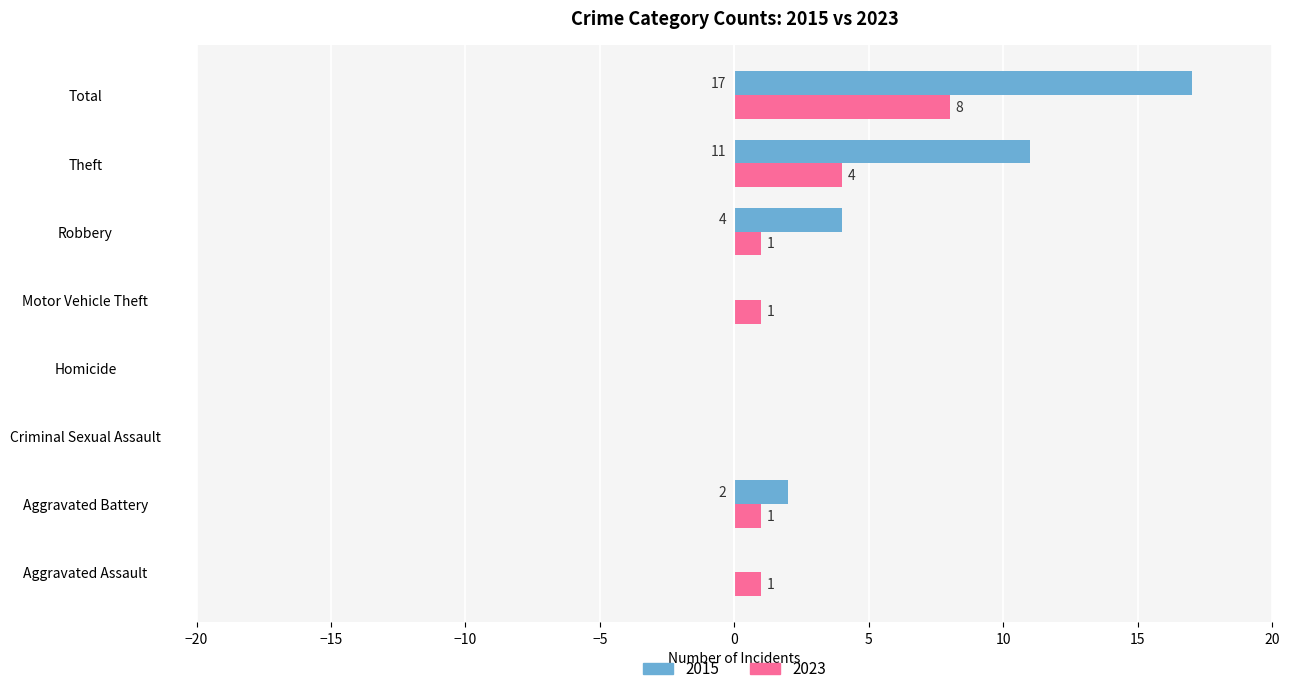

Is it true that 2015 equals 6 at Criminal Sexual Assault?

False